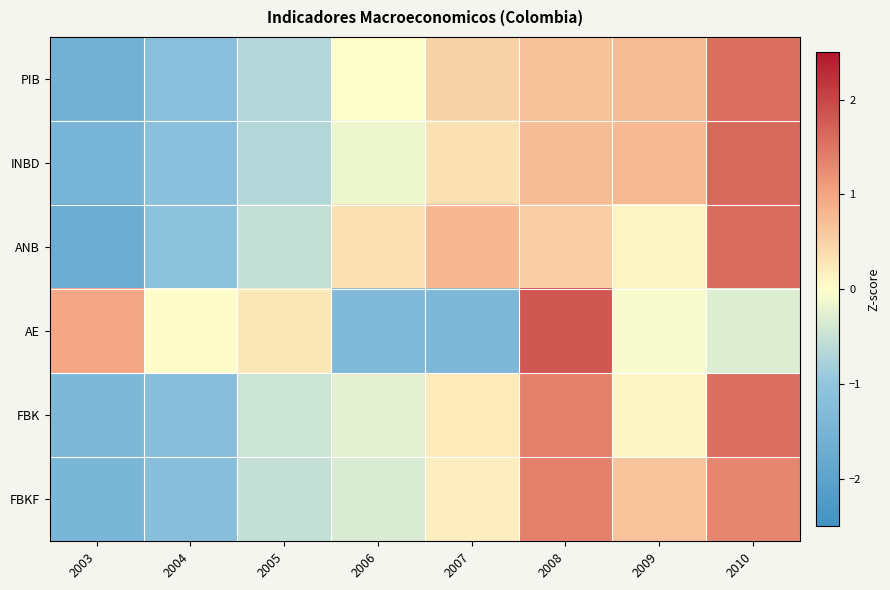

Which has a higher value, 2010 or 2009?

2010